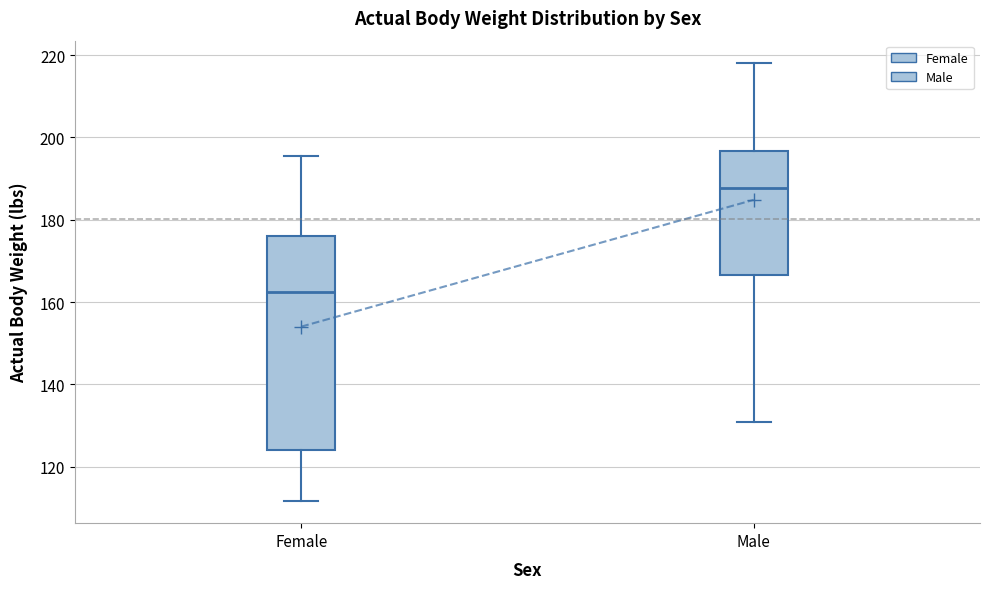

Reading left to right, transcribe this box plot: for each box, give where its median line is, the range the box spans, and where its two whiskers end, as read against the y-axis. The values are not printed on the chart, so give them approximately, as read against the axis.

Female: median 162, box 124 to 176, whiskers 112 to 196
Male: median 188, box 166 to 196, whiskers 130 to 218